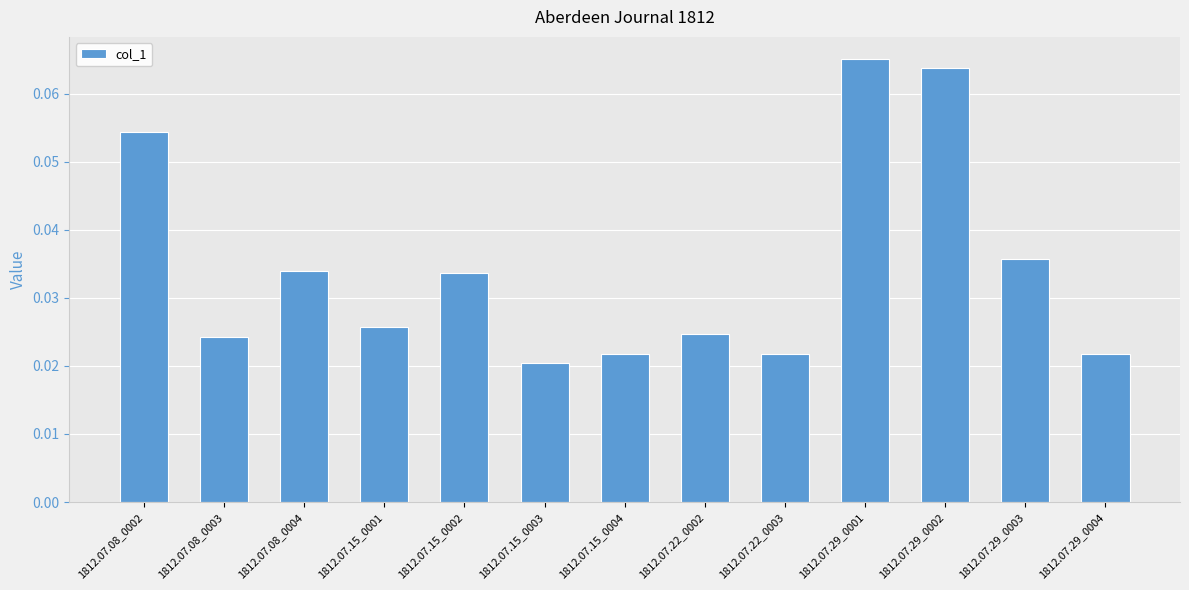

The chart shows a value of 0.1 at 1812.07.08_0004. True or false?

False